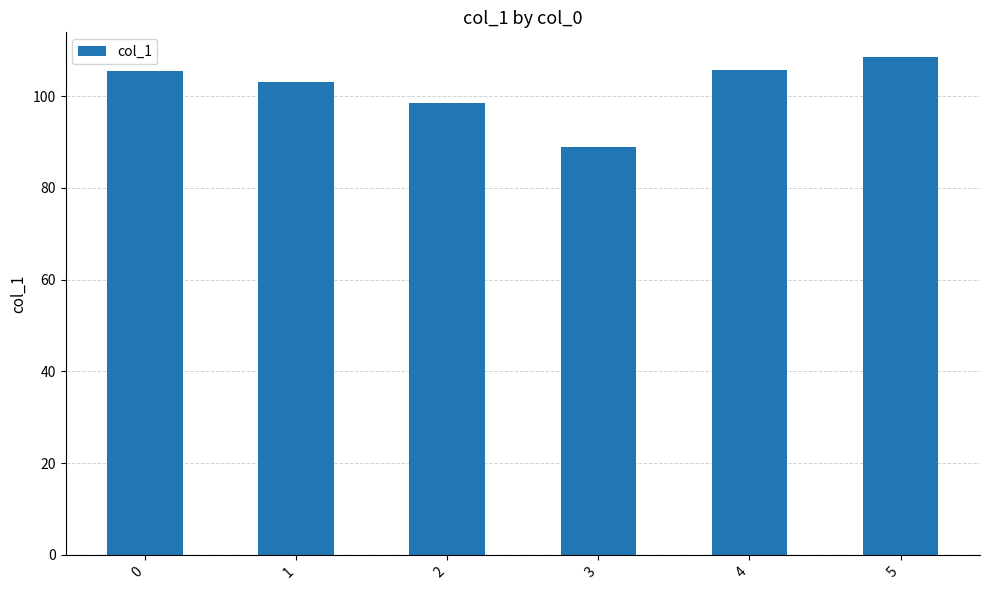

What is the approximate value at 3?

88.9